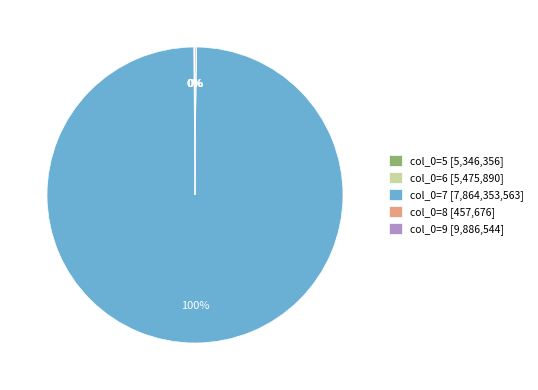

Is there any slice that represents more than half of the pie?

Yes